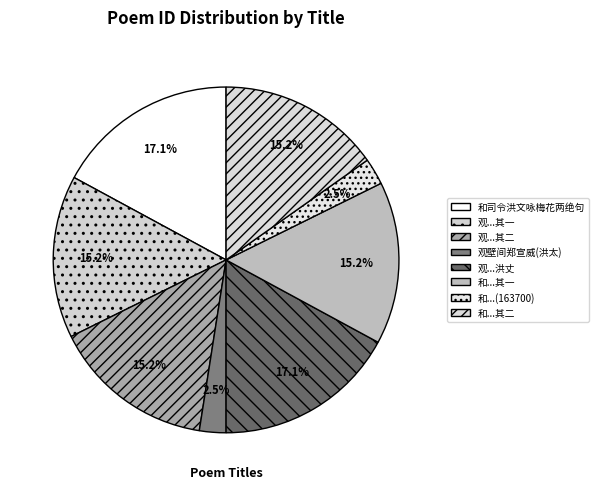

To the nearest percent, what is the average slice percentage?

12%